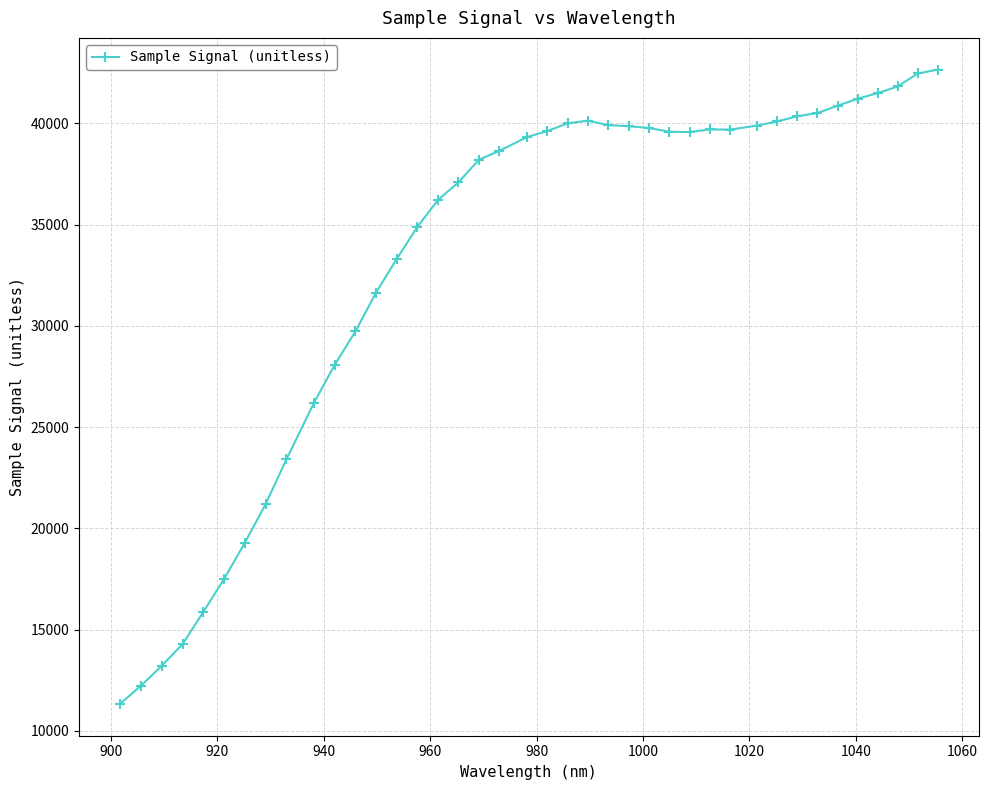

What is the smallest value displayed?

11327